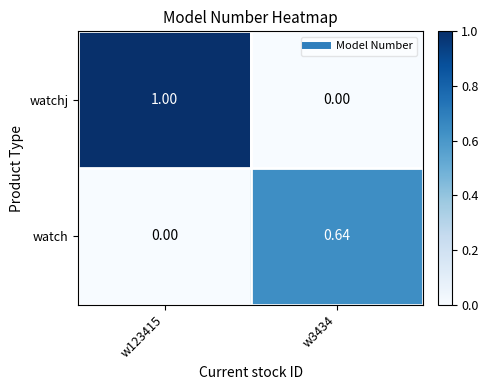

Which series changed the most between w123415 and w3434?

watchj